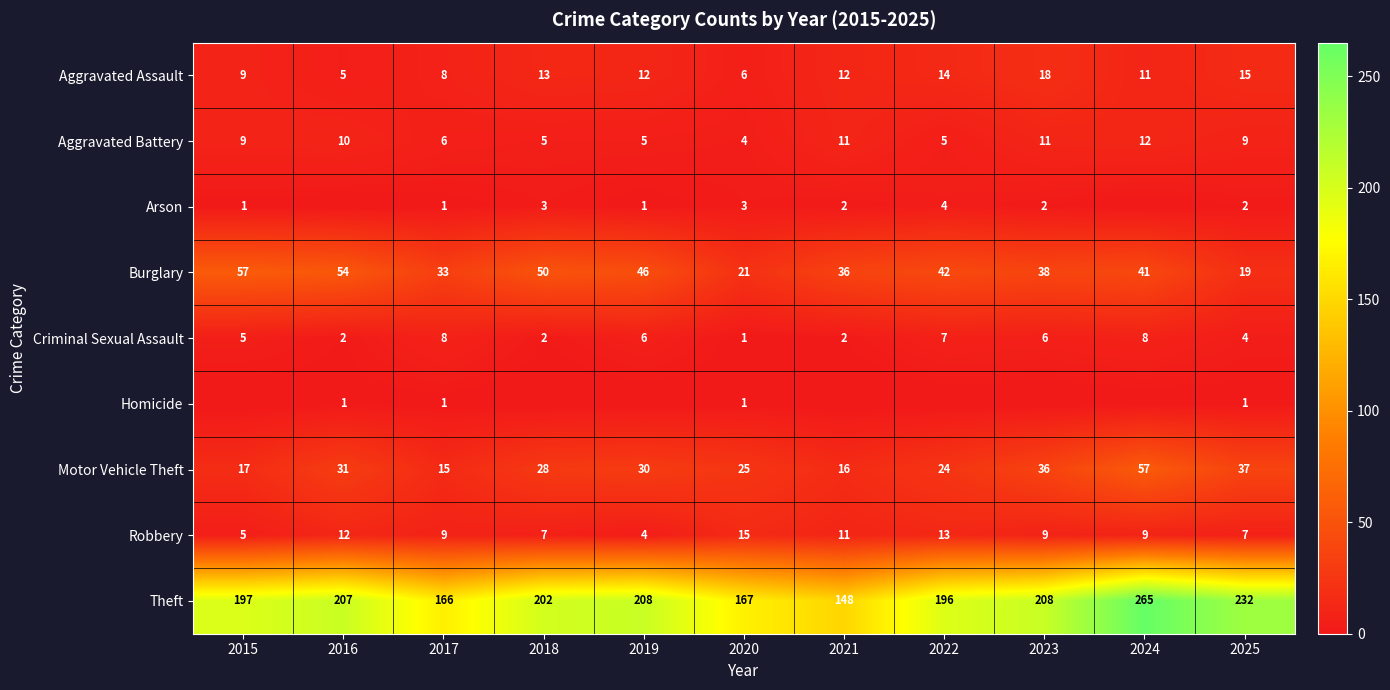

What is the total value across all series at 2020?

243